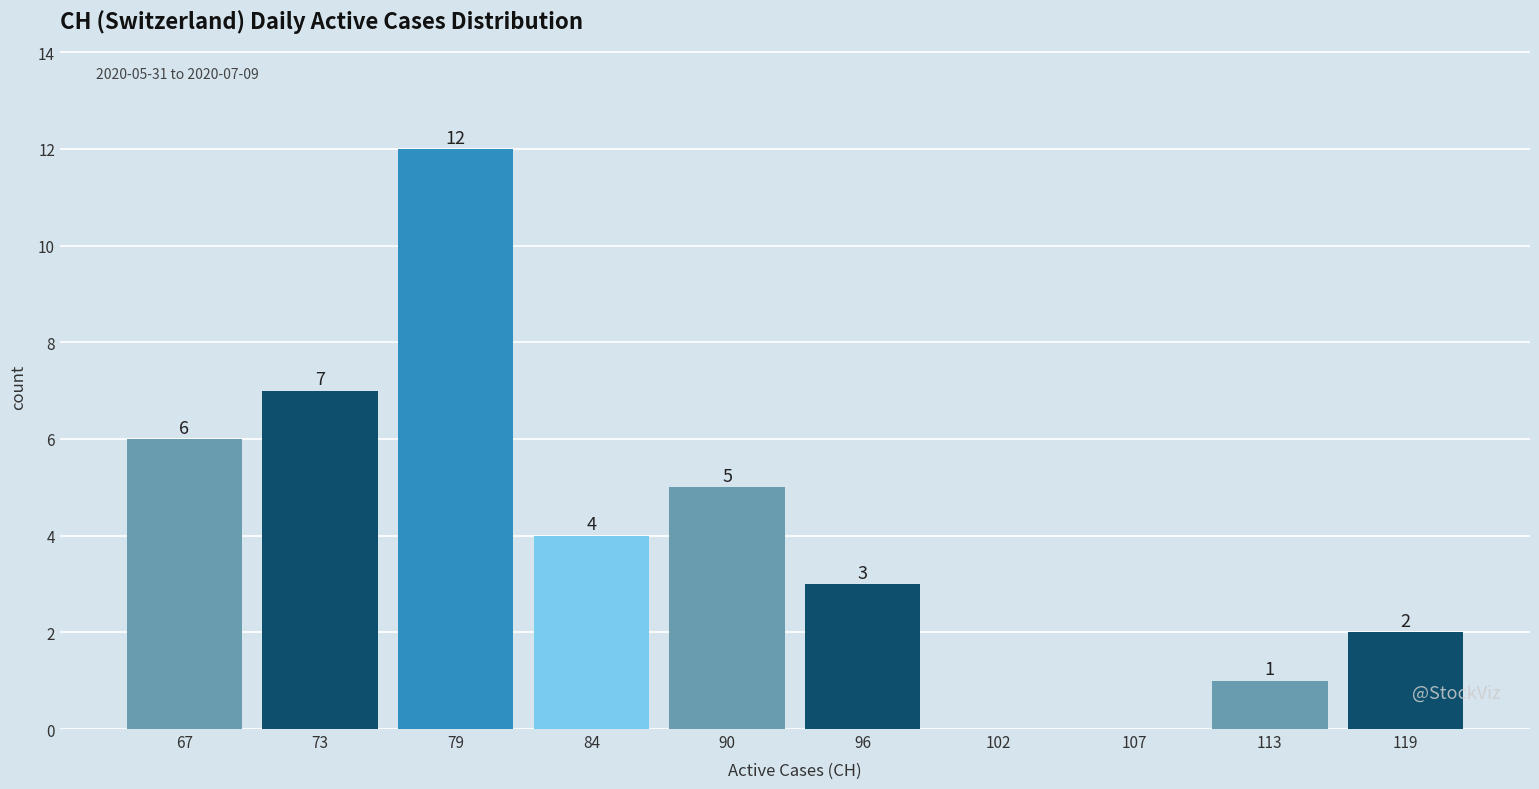

Reading right to left, extract all data points from this chart.

119=2	113=1	107=0	102=0	96=3	90=5	84=4	79=12	73=7	67=6